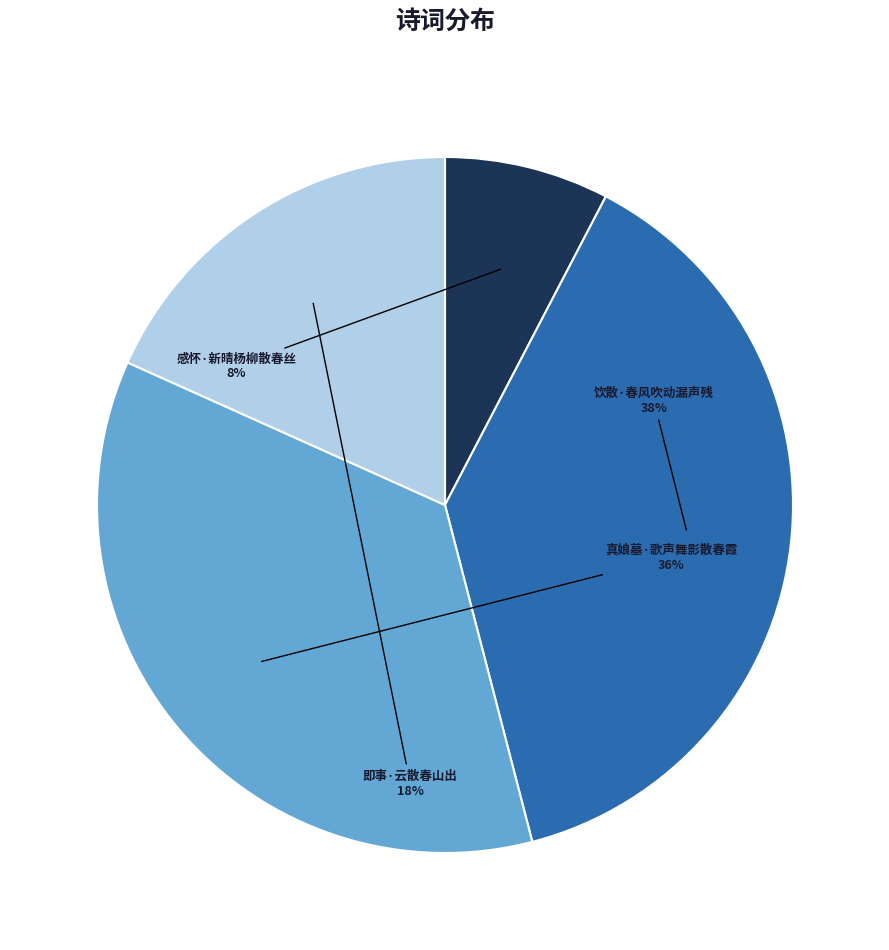

Combined, do 即事·云散春山出 and 感怀·新晴杨柳散春丝 account for over 50%?

No